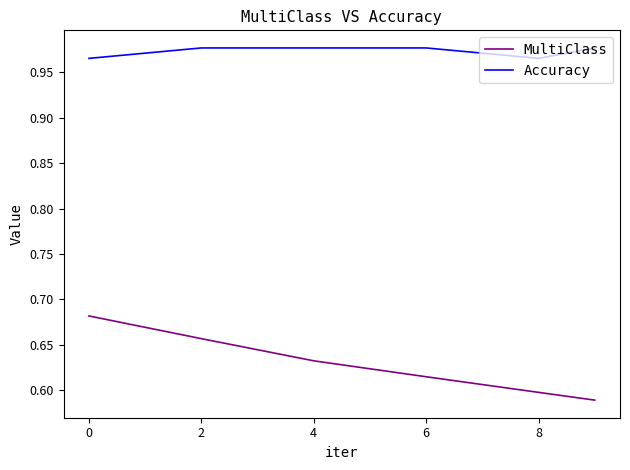

What is the difference between the maximum and minimum values in the MultiClass series?

0.1